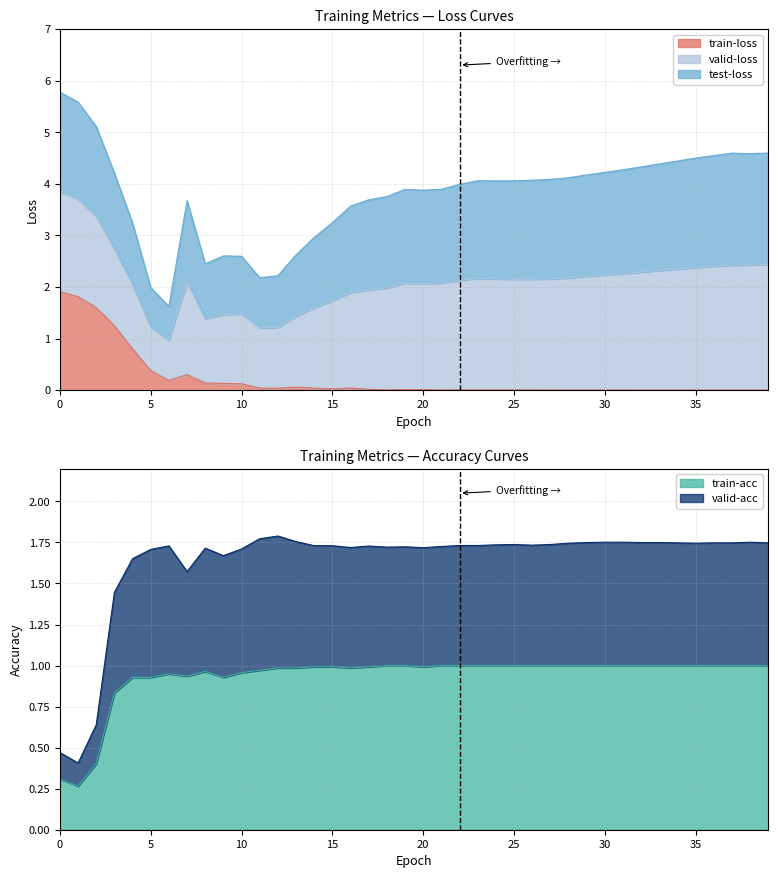

The value of valid-acc at 38 is 1.0. True or false?

False